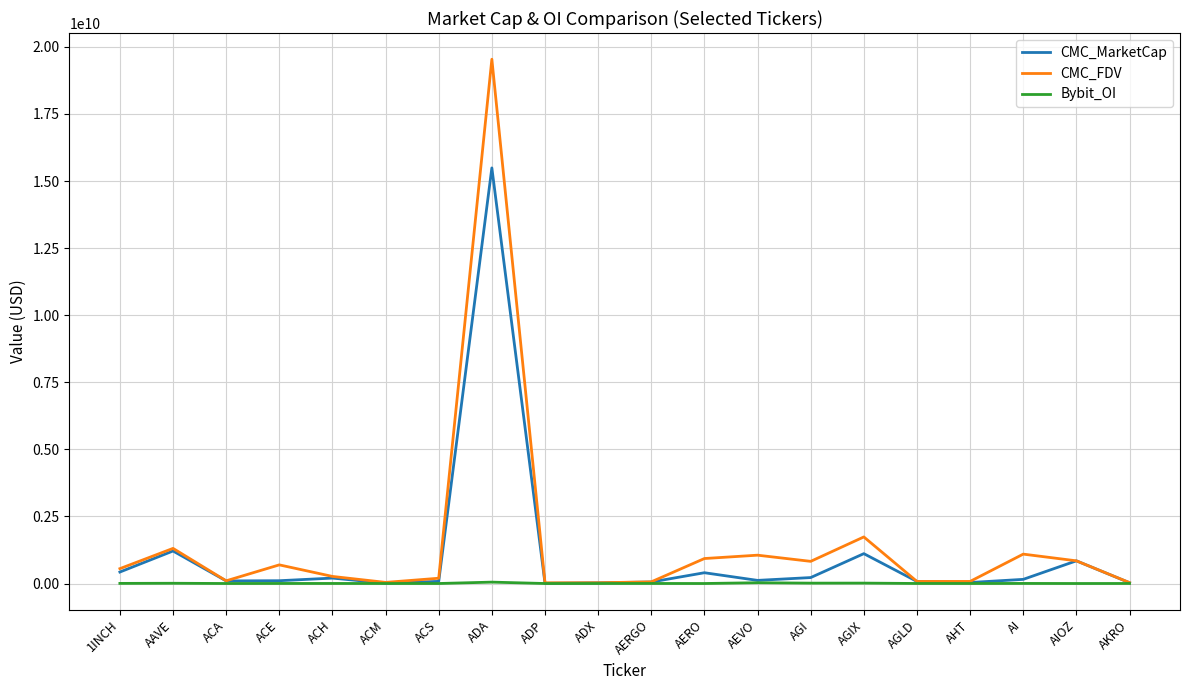

What is the spread (max minus min) of values at ADA?

19489103251.4